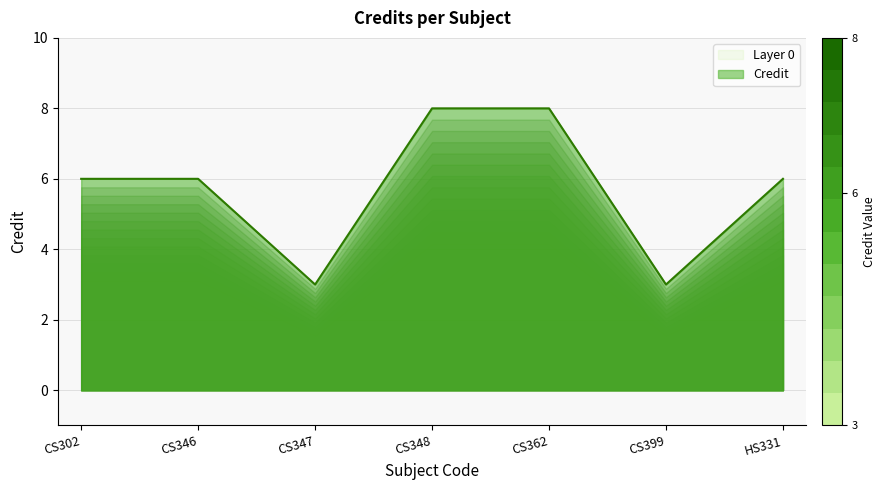

List the labels in order of value, smallest first.

CS347, CS399, CS302, CS346, HS331, CS348, CS362